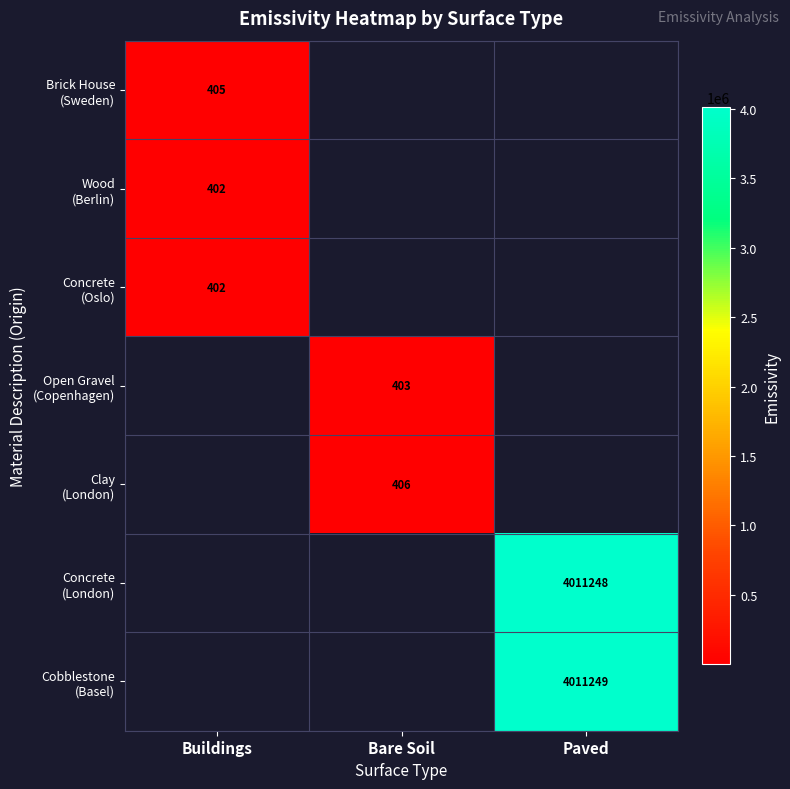

What is the highest value of the Wood (Berlin) series?

402.0